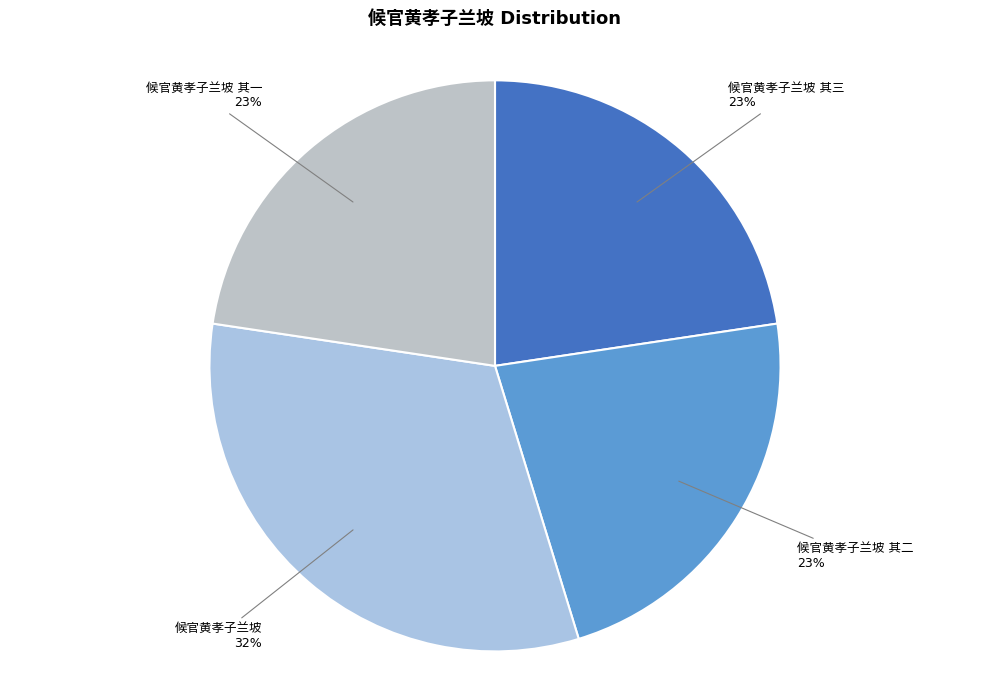

Is there any slice that represents more than half of the pie?

No